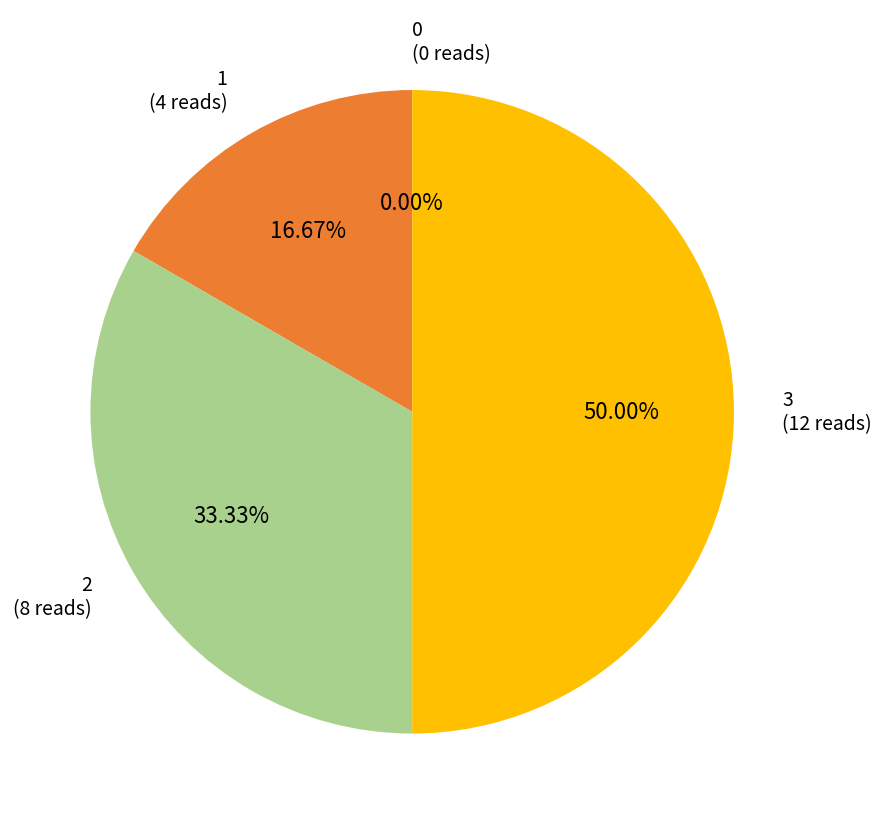

How many segments does this pie chart have?

4